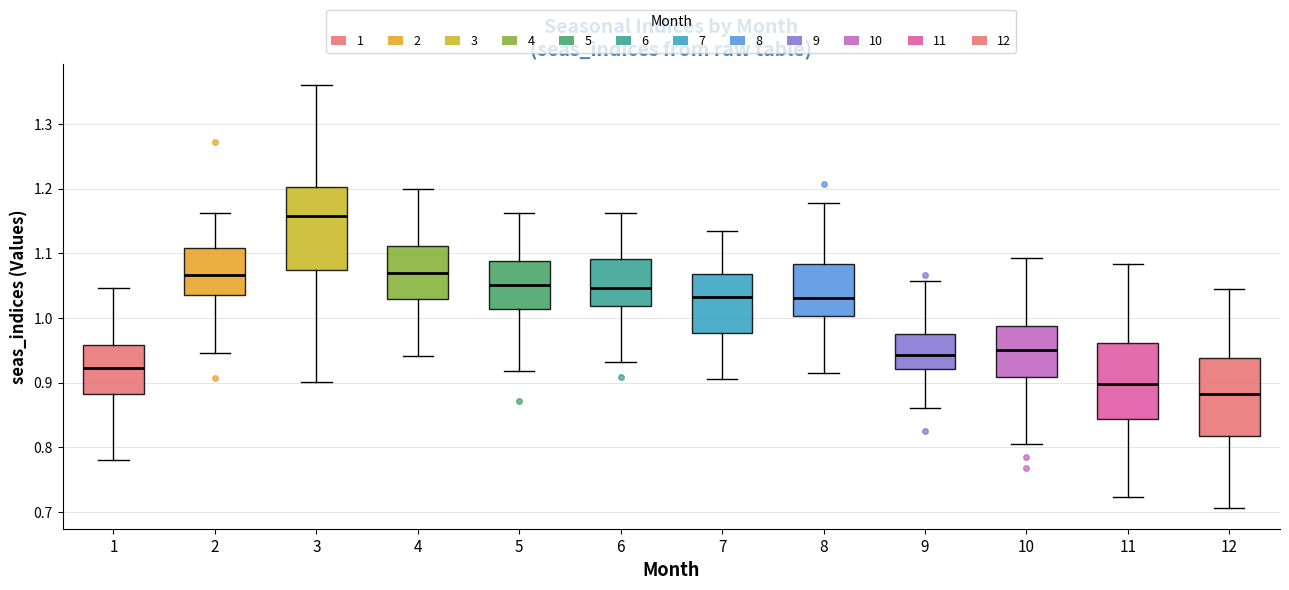

Where does the upper whisker of the box at x = 5 end on the y-axis? The values are not printed on the chart, so give them approximately, as read against the axis.

1.16